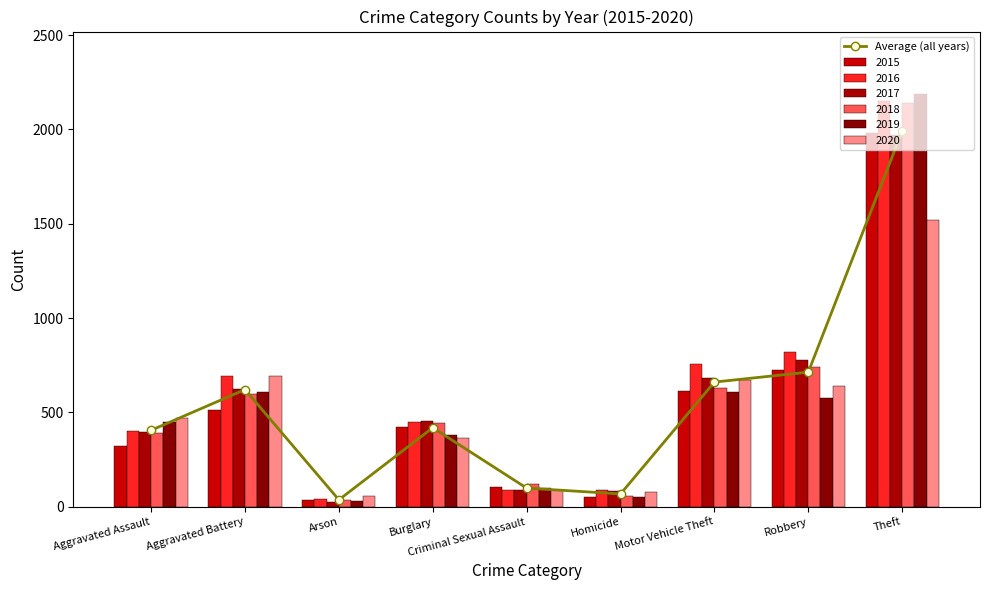

Are the bars grouped side by side (vs. stacked)?

No